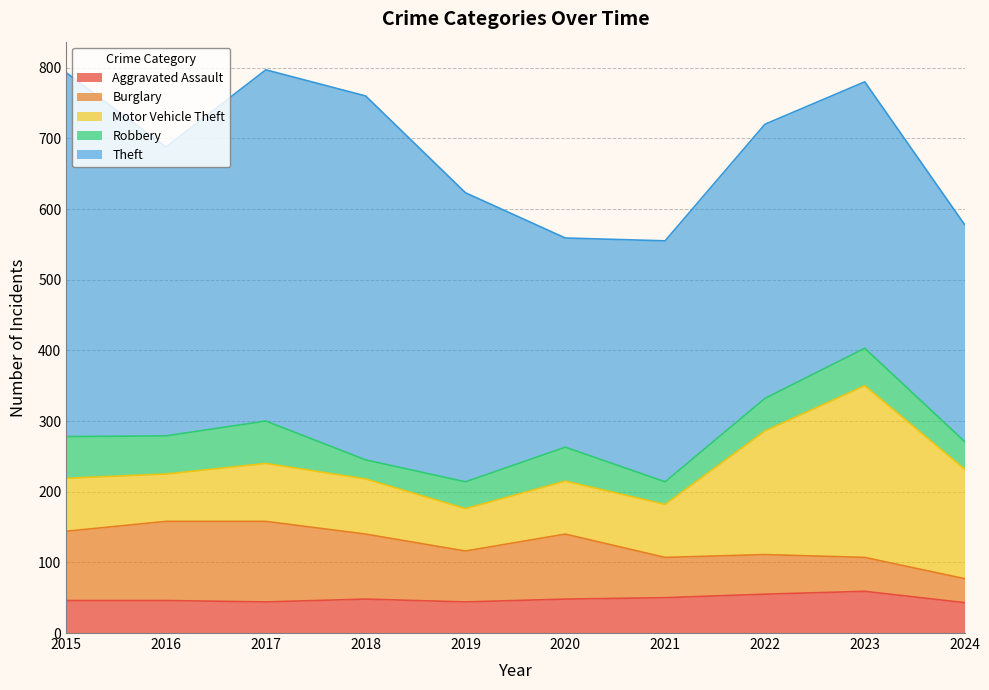

Reading left to right, list all the values displayed in this chart.

Aggravated Assault: 46	46	44	48	44	48	50	55	59	43
Burglary: 98	112	114	92	72	92	57	56	48	34
Motor Vehicle Theft: 75	67	82	78	60	75	75	175	243	155
Robbery: 59	54	60	27	38	48	32	46	53	39
Theft: 515	409	497	515	409	296	341	388	377	307